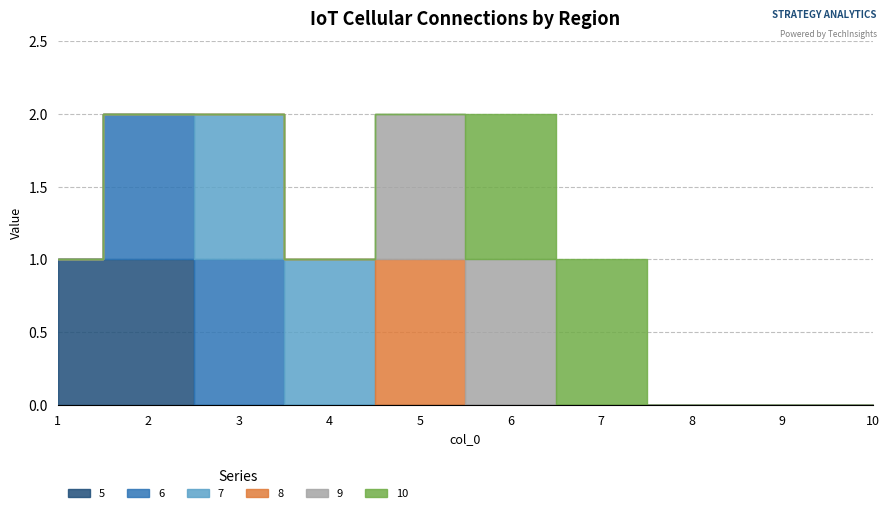

What is the value of the 6 point at the 3rd from the left?

1